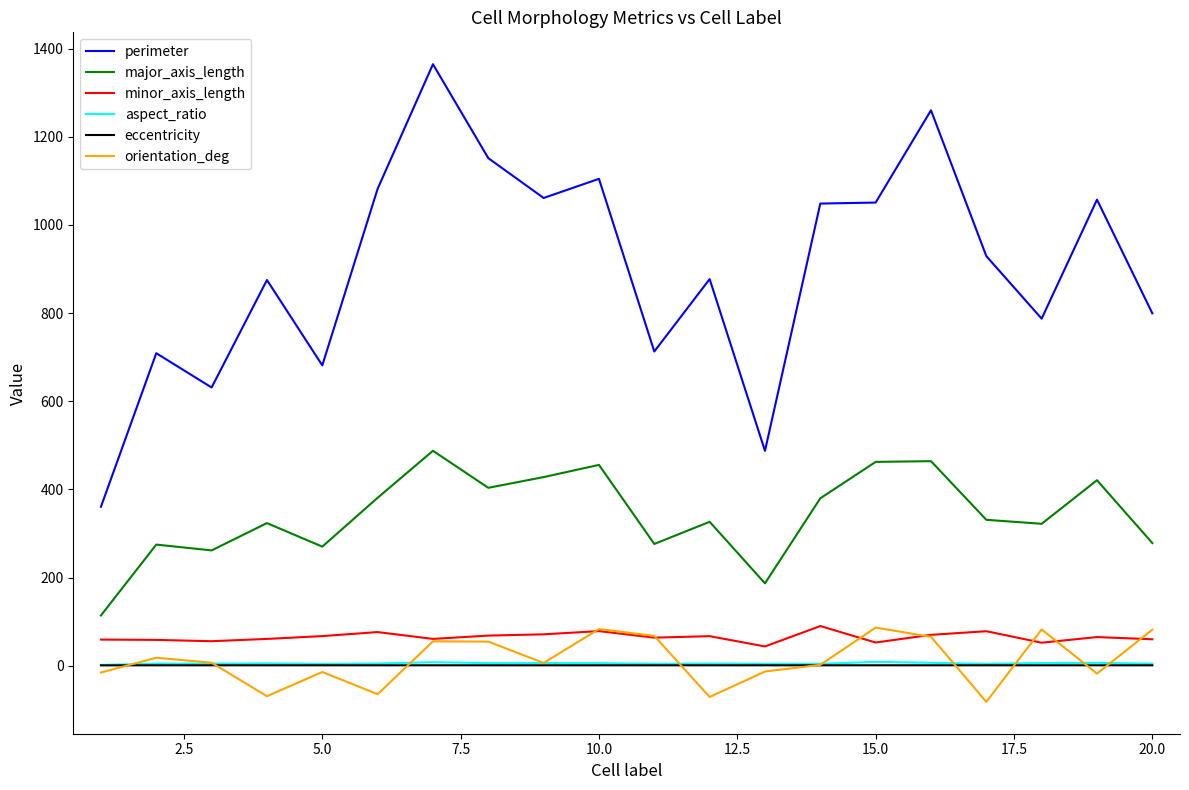

Which series has the largest total across all categories?

perimeter